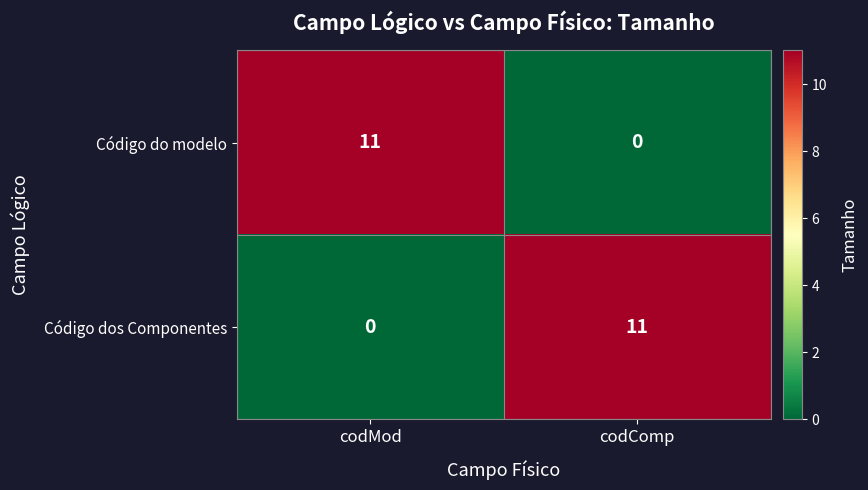

What is the spread (max minus min) of values at codMod?

11